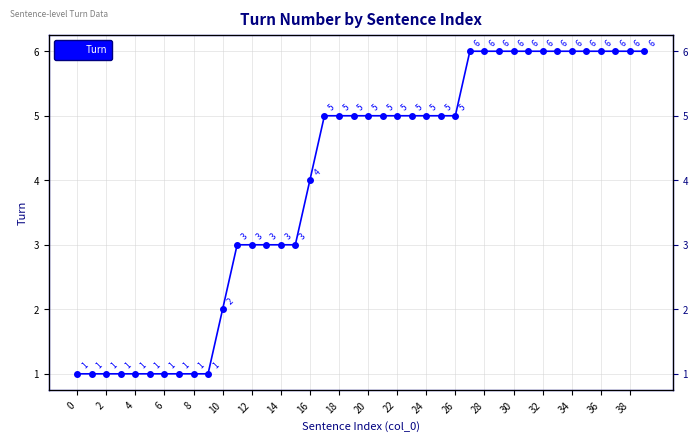

What is the smallest value displayed?

1